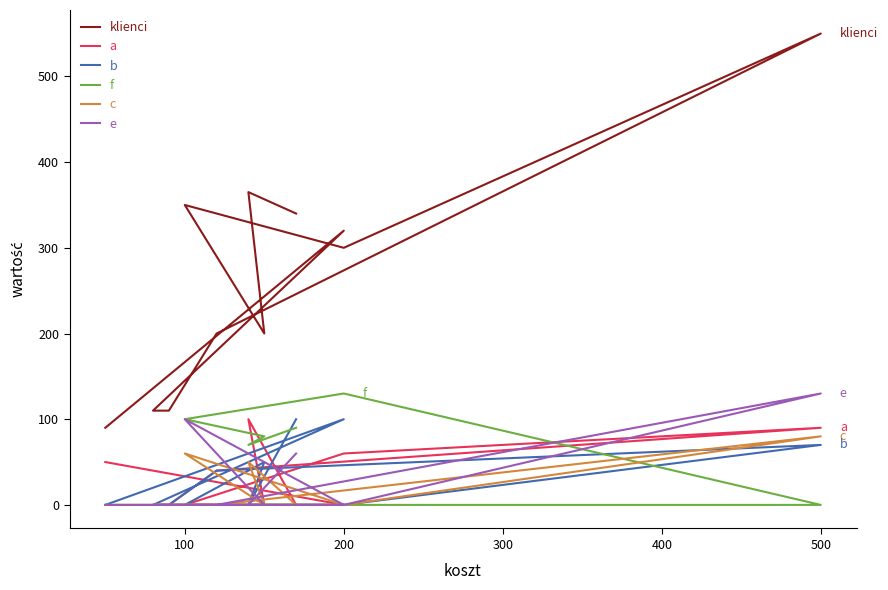

How many values in f are above zero?

5